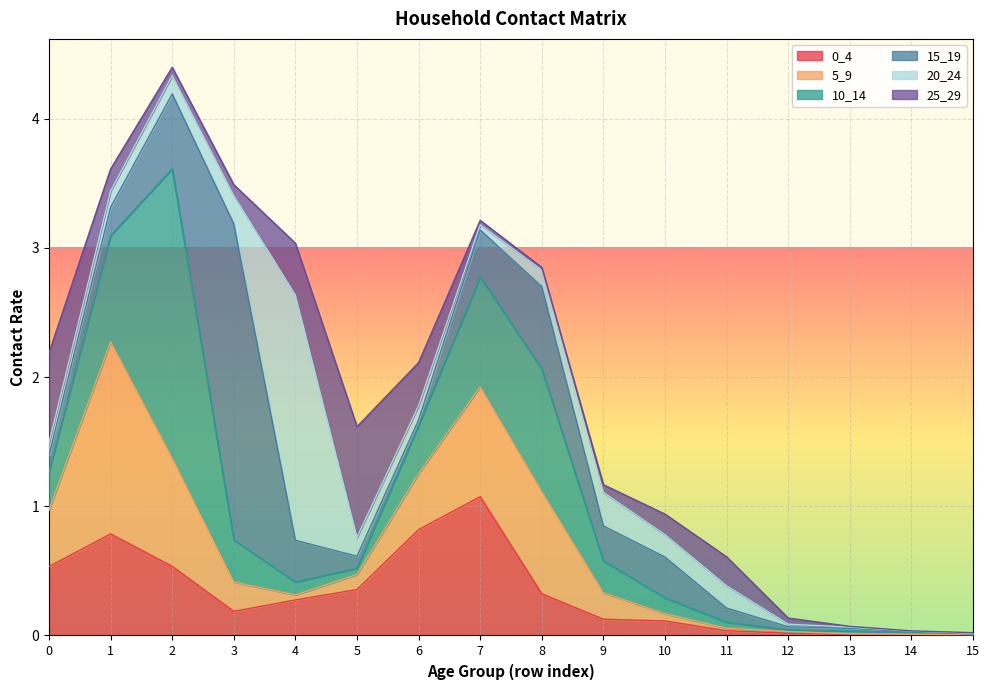

Rank the series by their maximum value, from lowest to highest.

25_29, 0_4, 5_9, 20_24, 10_14, 15_19